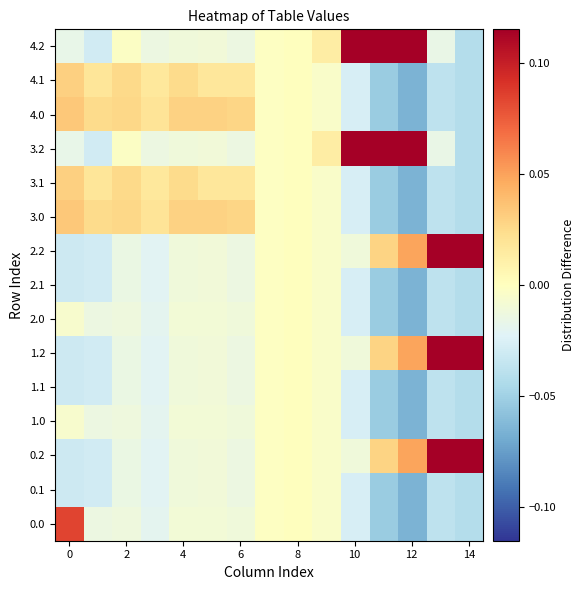

List the series in order of their peak value, highest first.

3.2, 4.2, 0.2, 1.2, 2.2, 0.0, 3.0, 4.0, 3.1, 4.1, 0.1, 1.0, 1.1, 2.0, 2.1